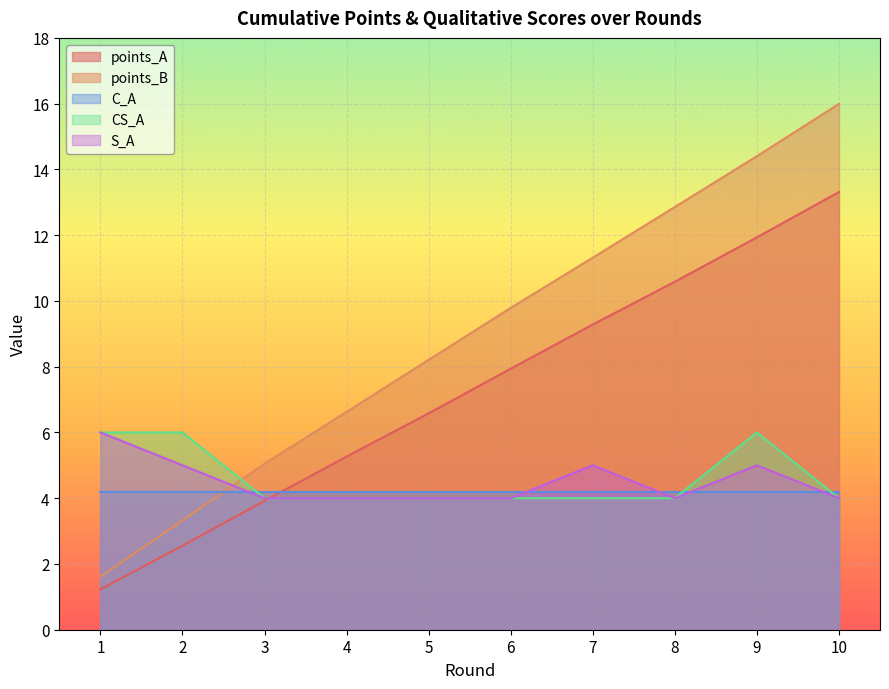

What is the difference between the second highest and second lowest values in the S_A series?

1.0